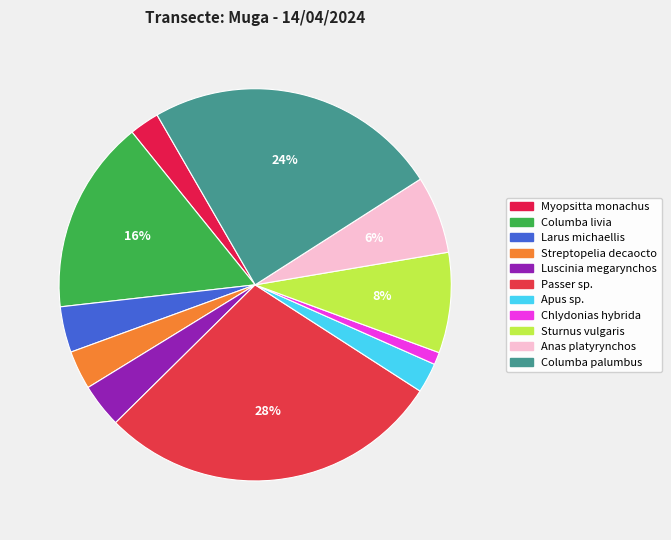

How many segments does this pie chart have?

11